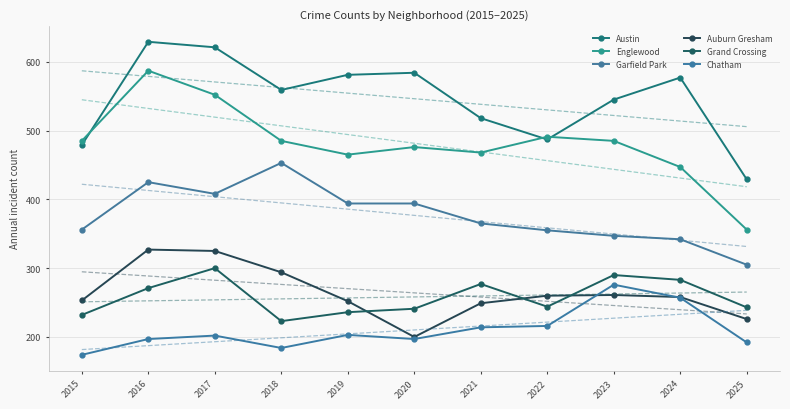

What value does the Garfield Park series have at 2018, to the nearest 10?

450